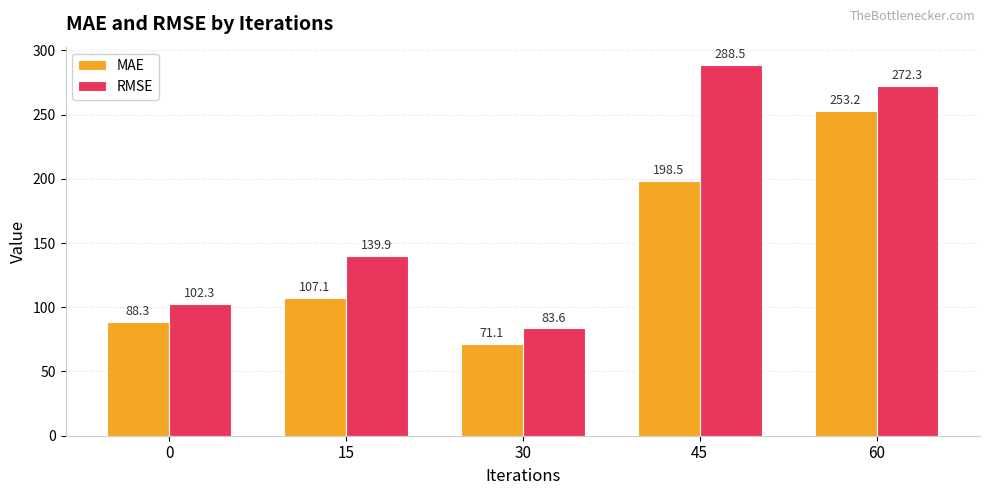

Rank the series at 60 from highest to lowest value.

RMSE, MAE